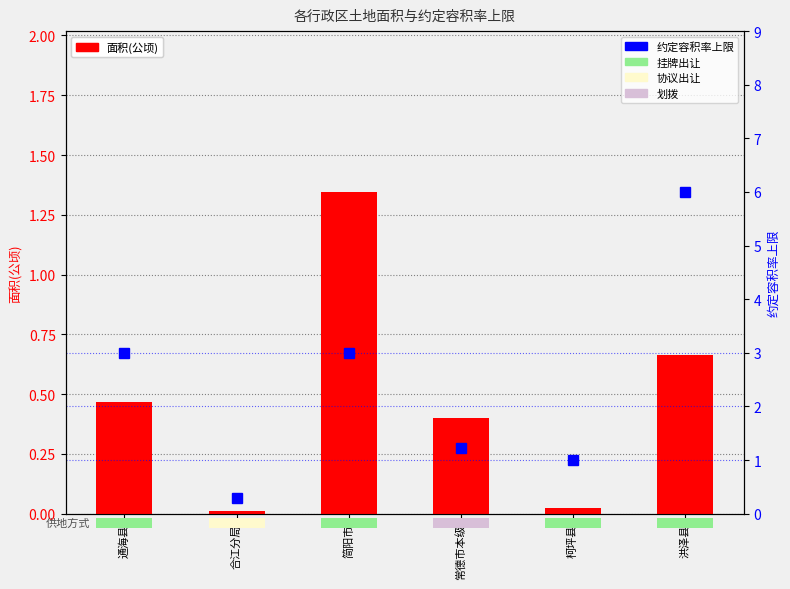

What is the maximum value shown in the chart?

6.0